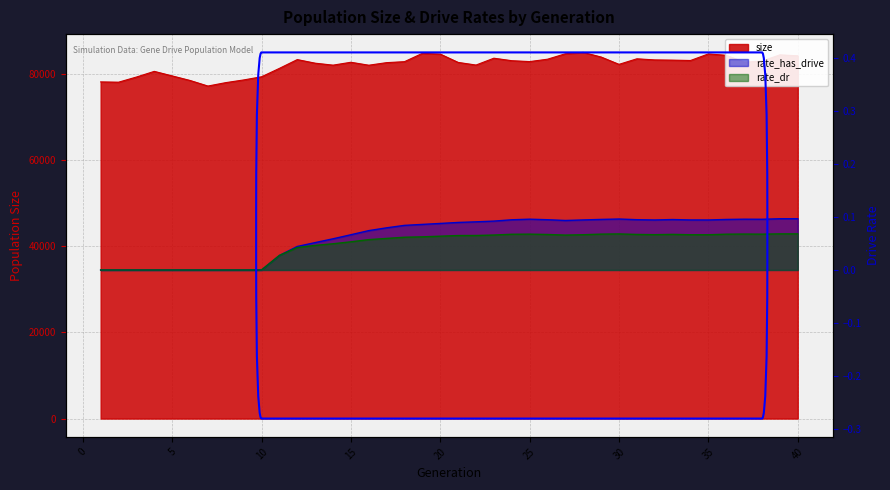

How many values in the rate_dr series exceed 0?

30